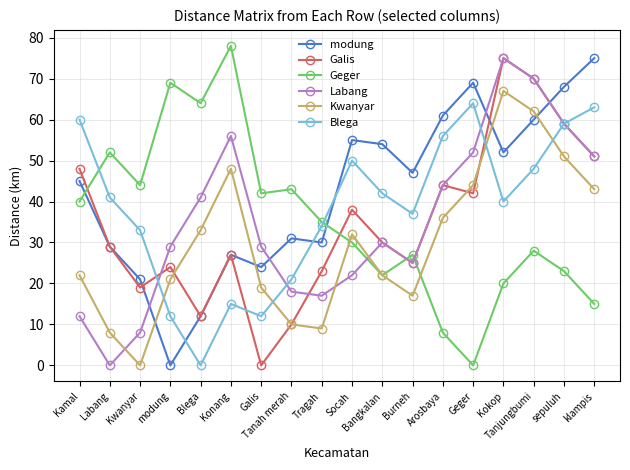

Which series has the largest total across all categories?

modung